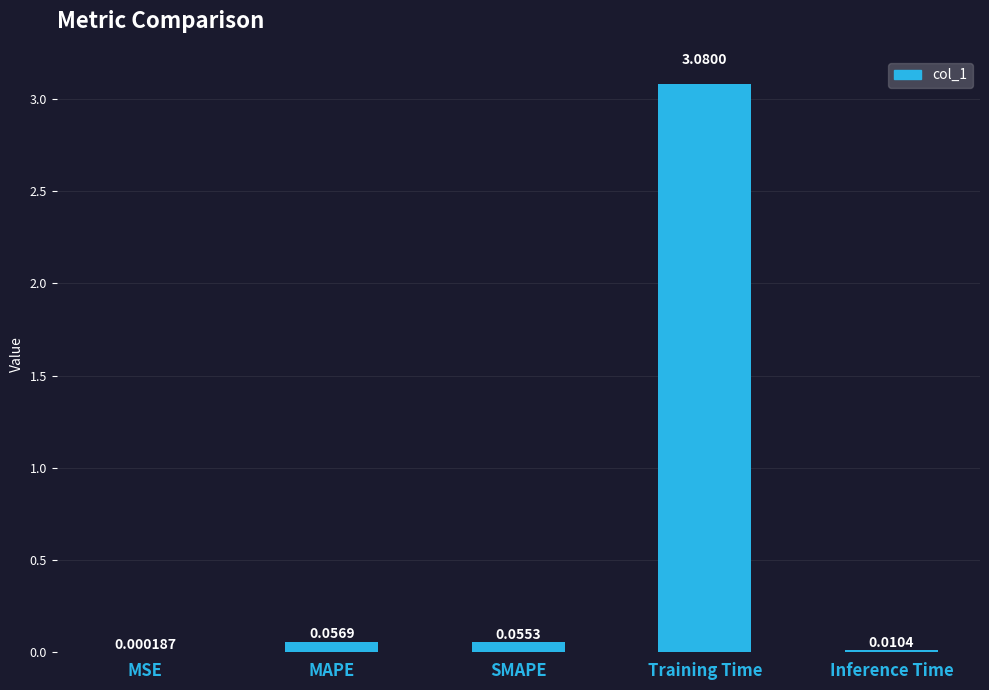

Are the bars horizontal?

No